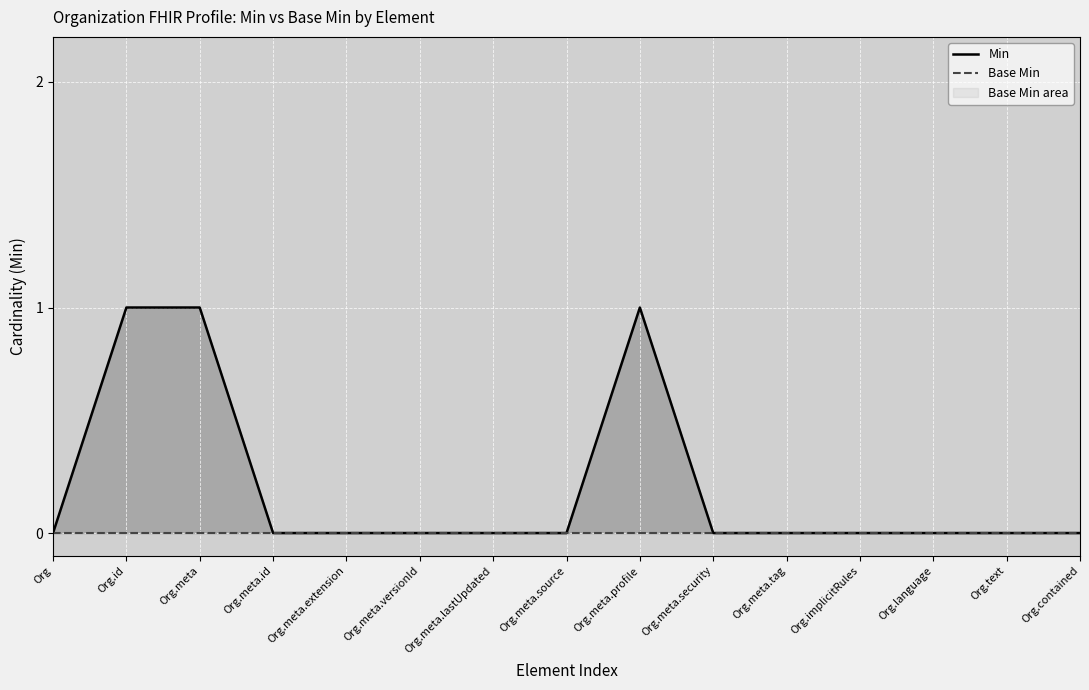

Which has a higher value, Org.meta.profile or Org.meta.tag?

Org.meta.profile